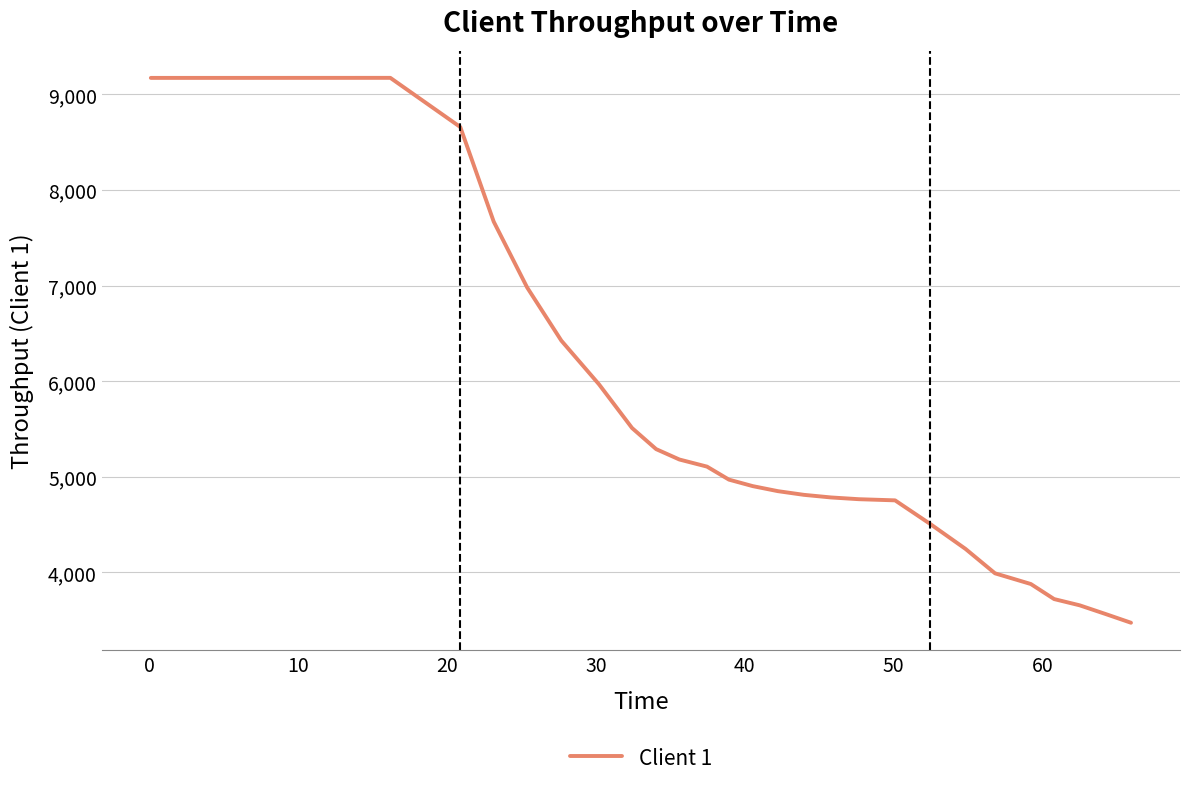

What is the smallest value displayed?

3474.7